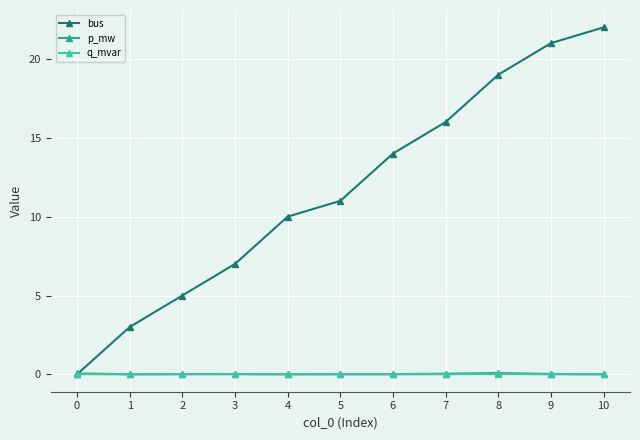

Between 1 and 9, which series saw the biggest shift?

bus